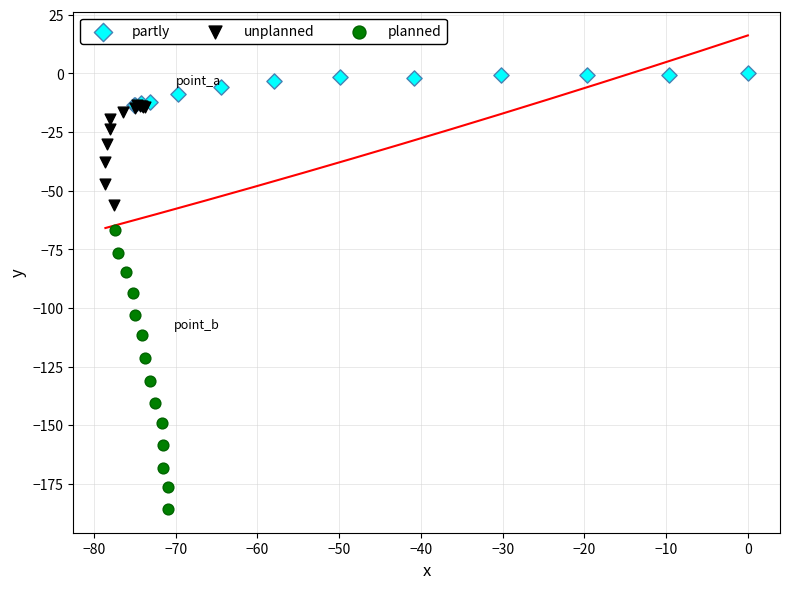

Which series contains the lowest Y value?

planned